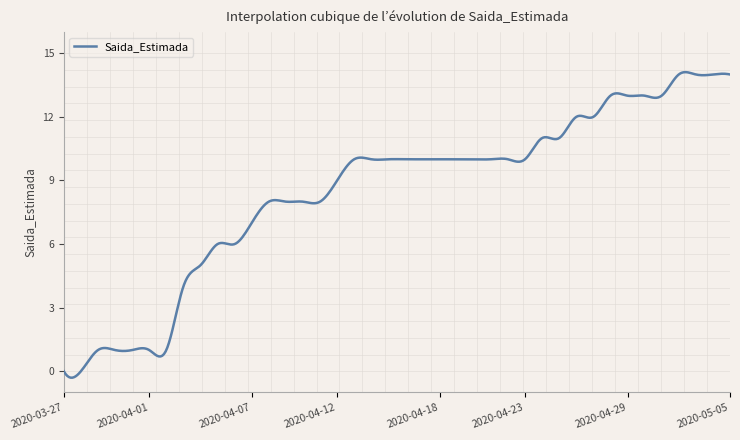

What is the maximum value shown in the chart?

14.1